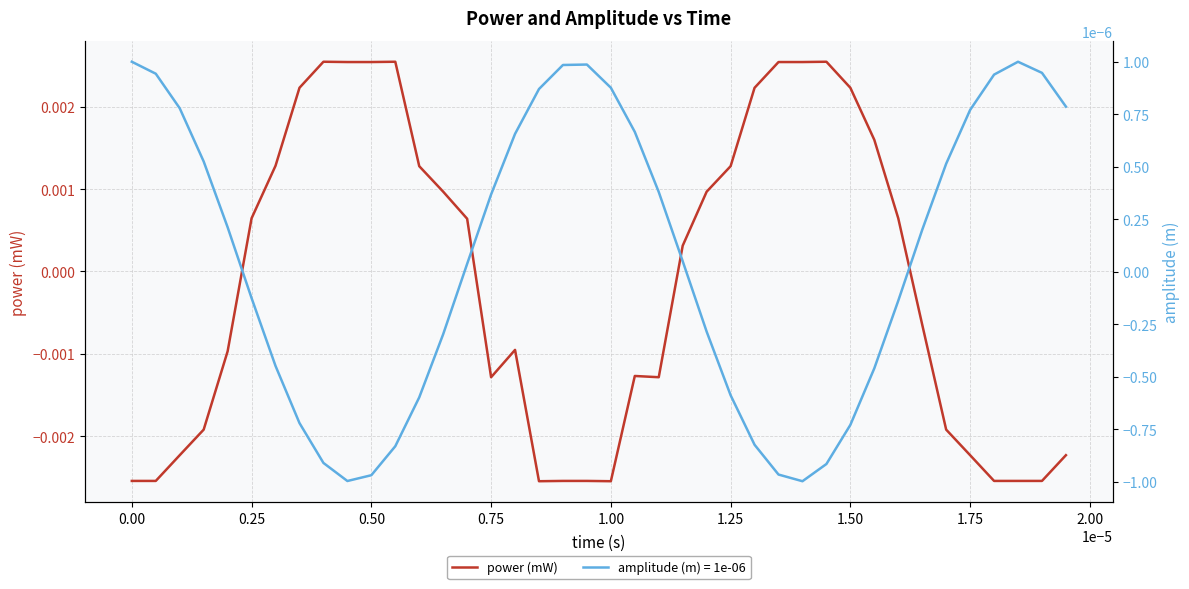

At which label does power (mW) first exceed 0?

0.25